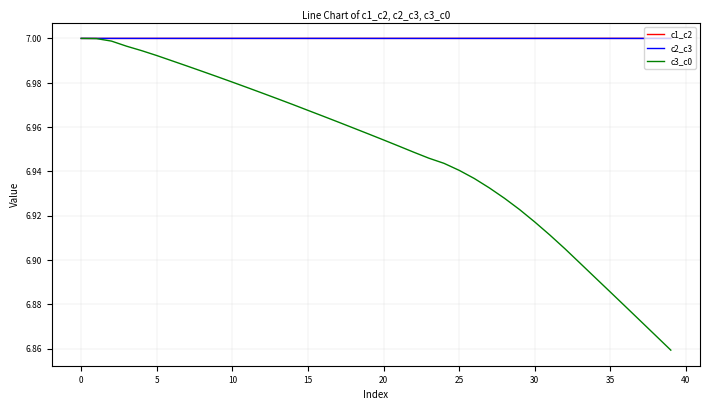

Which series has the largest range (max minus min)?

c3_c0